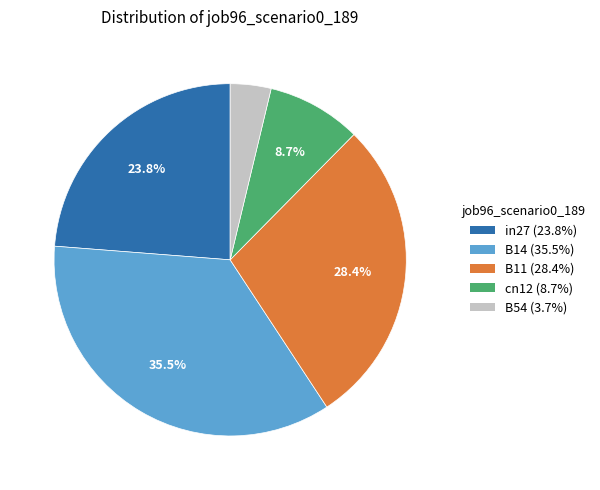

True or false: B54 accounts for 10% of the total.

False